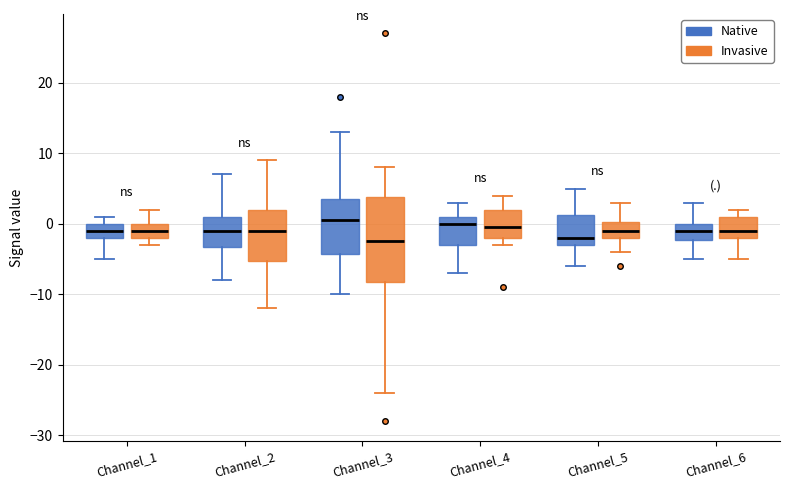

Which box is the tallest, from its lower edge to its upper edge?

Channel_3 (Invasive)